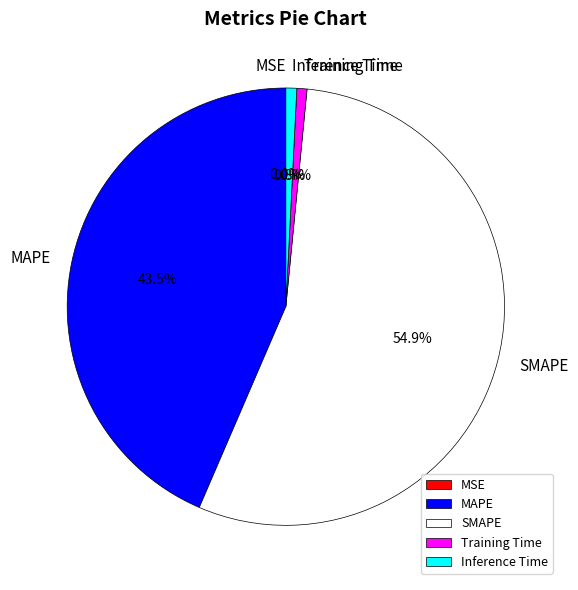

Which category has the biggest portion of the pie?

SMAPE